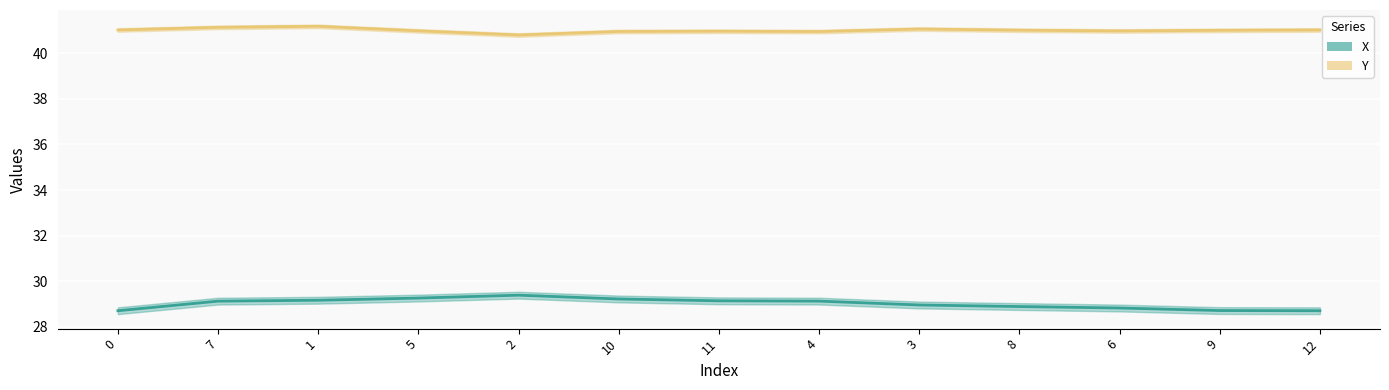

How many values in the X series exceed 29?

7